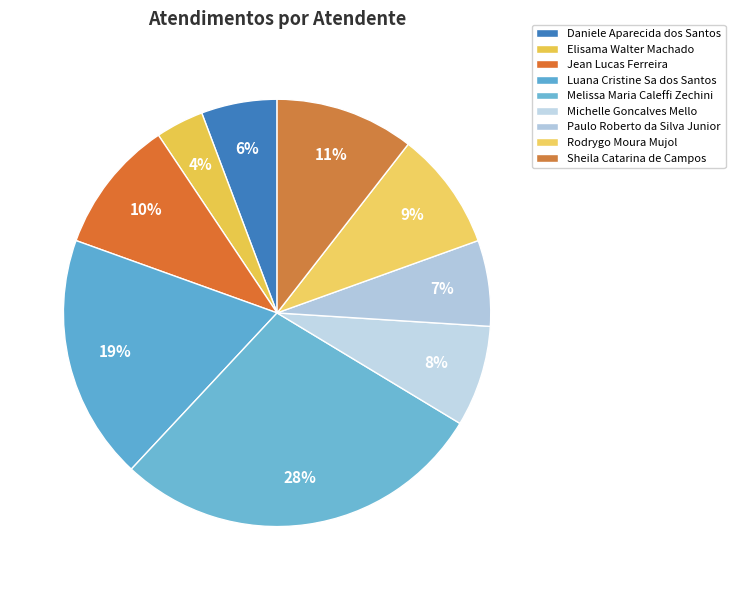

What percentage is the Elisama Walter Machado slice, to the nearest percent?

4%